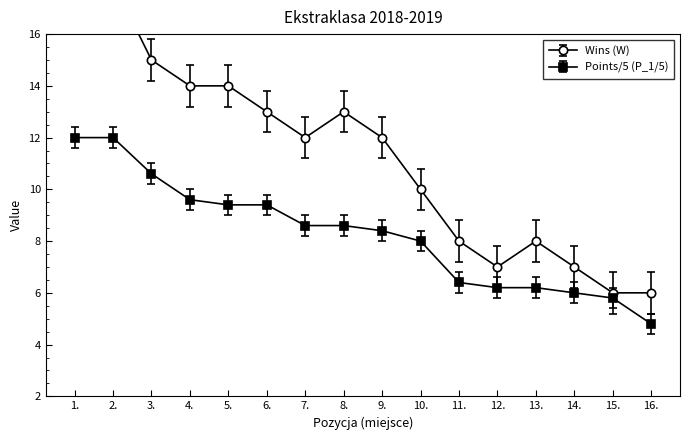

What is the difference between the highest and lowest values at 7.?

3.4